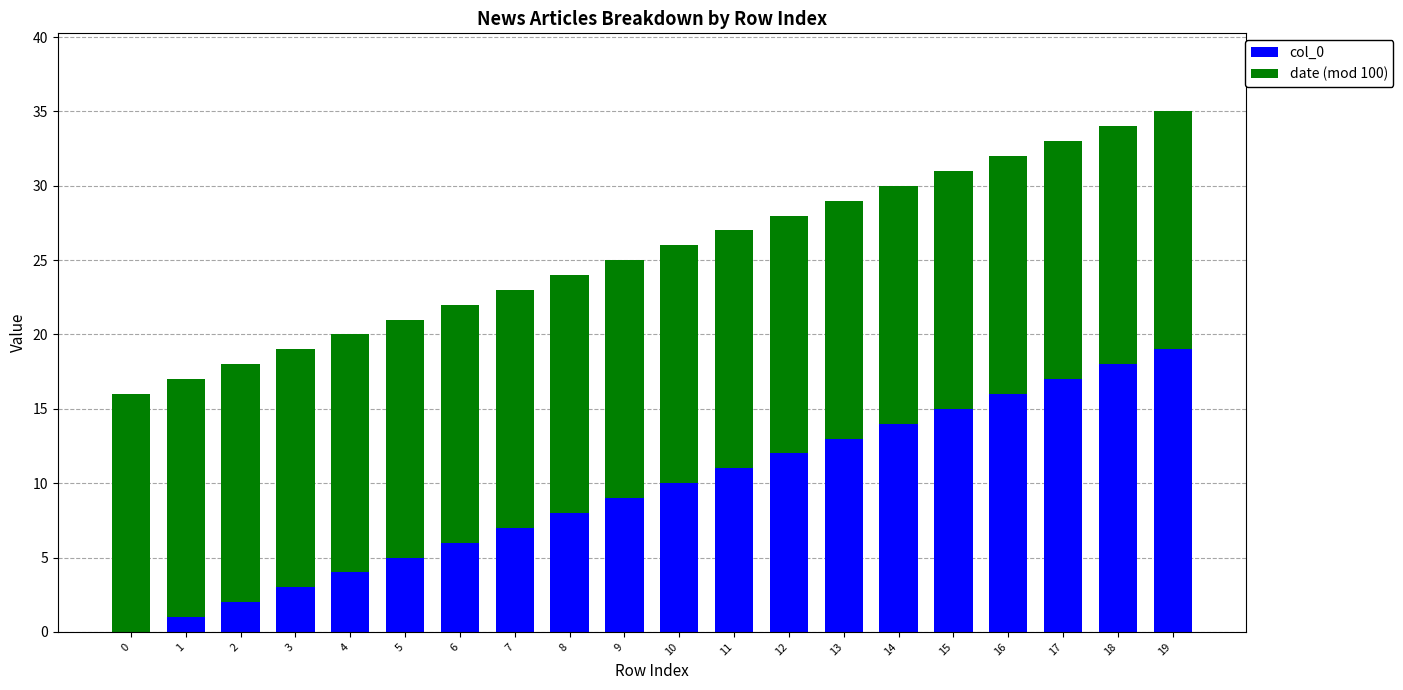

The value of col_0 at 0 is 6. True or false?

False